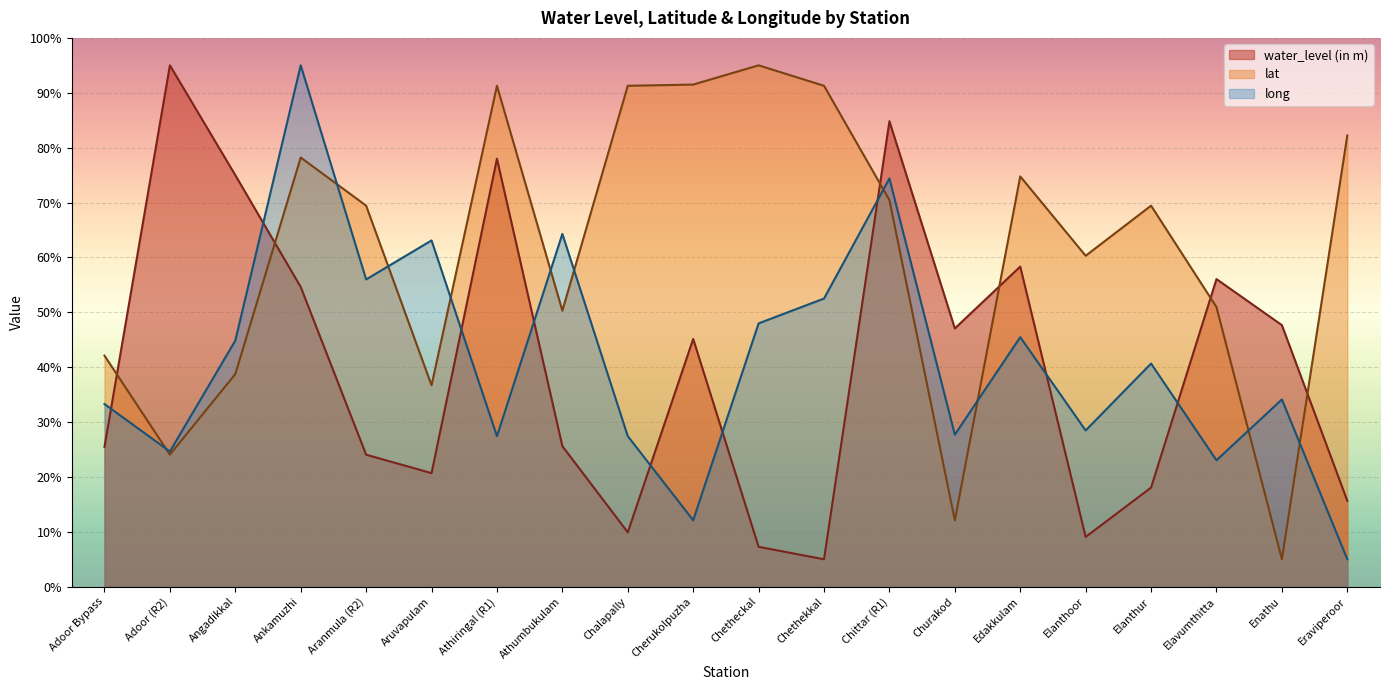

What are all the series names shown in the legend?

water_level (in m), lat, long